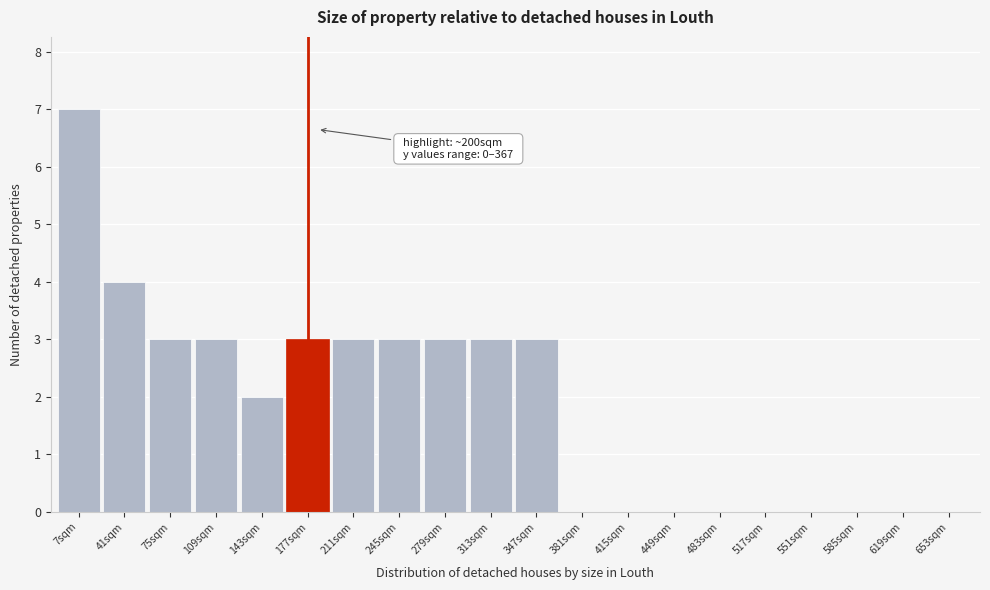

Reading right to left, list all the values displayed in this chart.

653sqm=0	619sqm=0	585sqm=0	551sqm=0	517sqm=0	483sqm=0	449sqm=0	415sqm=0	381sqm=0	347sqm=3	313sqm=3	279sqm=3	245sqm=3	211sqm=3	177sqm=3	143sqm=2	109sqm=3	75sqm=3	41sqm=4	7sqm=7